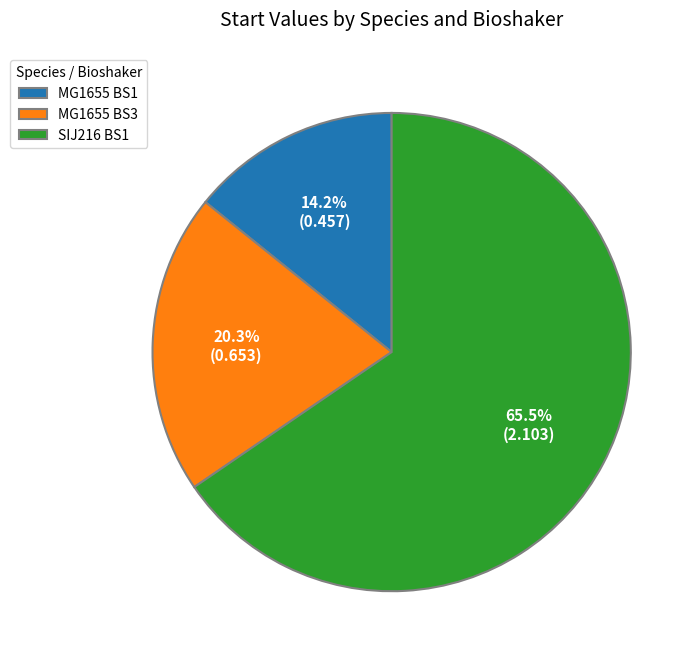

Rank the categories by value from highest to lowest.

SIJ216 BS1, MG1655 BS3, MG1655 BS1